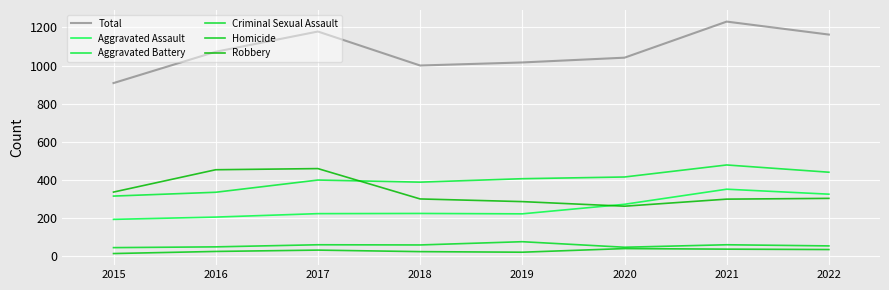

How many lines are shown in the chart?

6